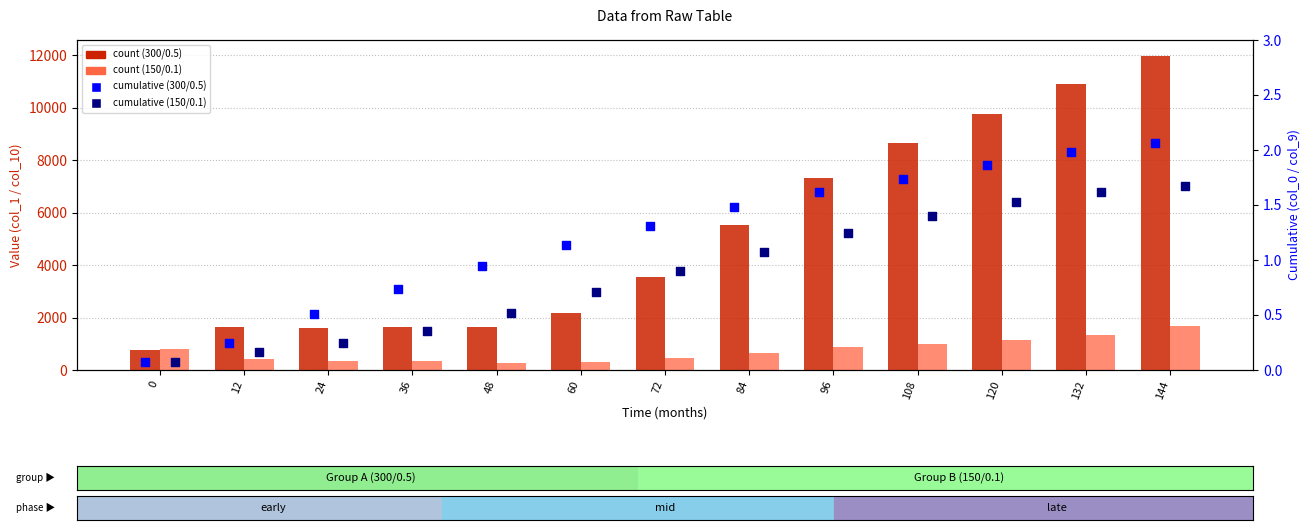

Is the value of count (150/0.1) at 72 greater than the value of count (300/0.5) at 96?

No